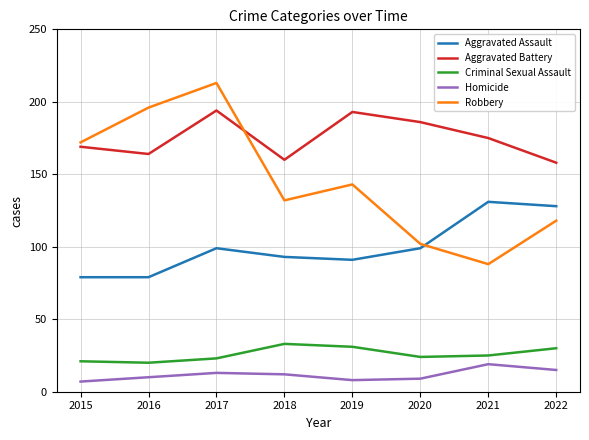

True or false: Robbery has a value of 30 at 2021.

False